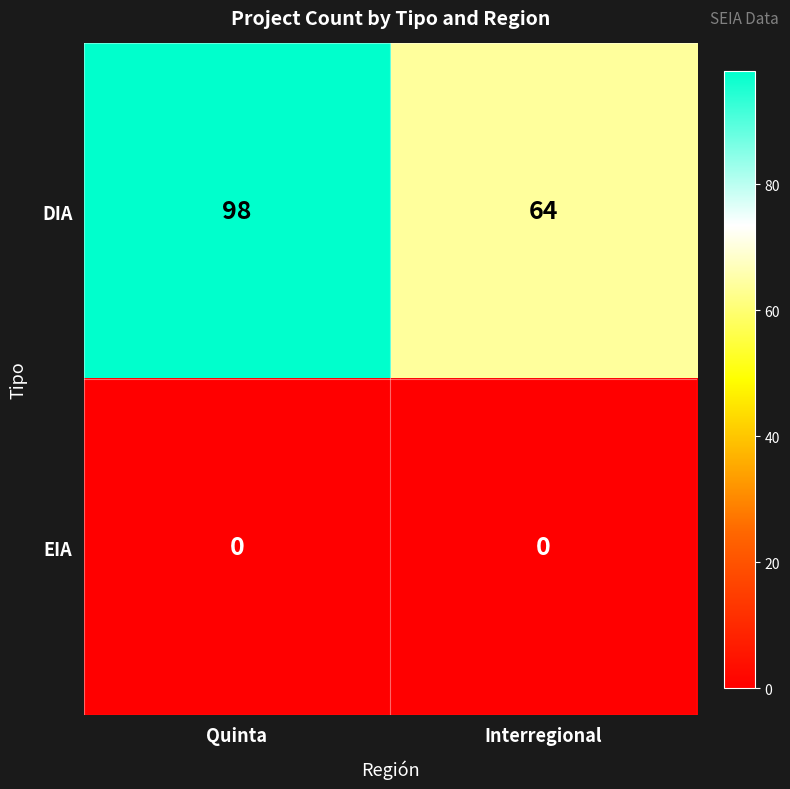

Is it true that EIA equals 0 at Interregional?

True